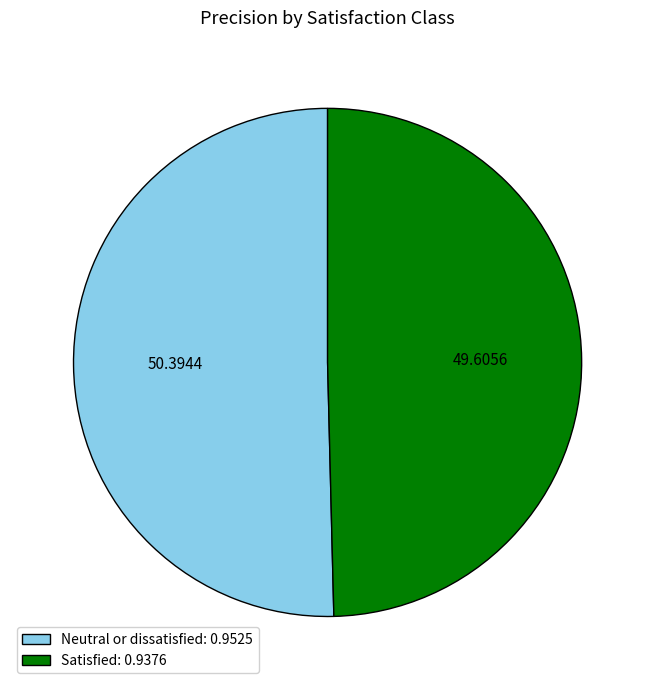

Count the number of slices in the pie.

2